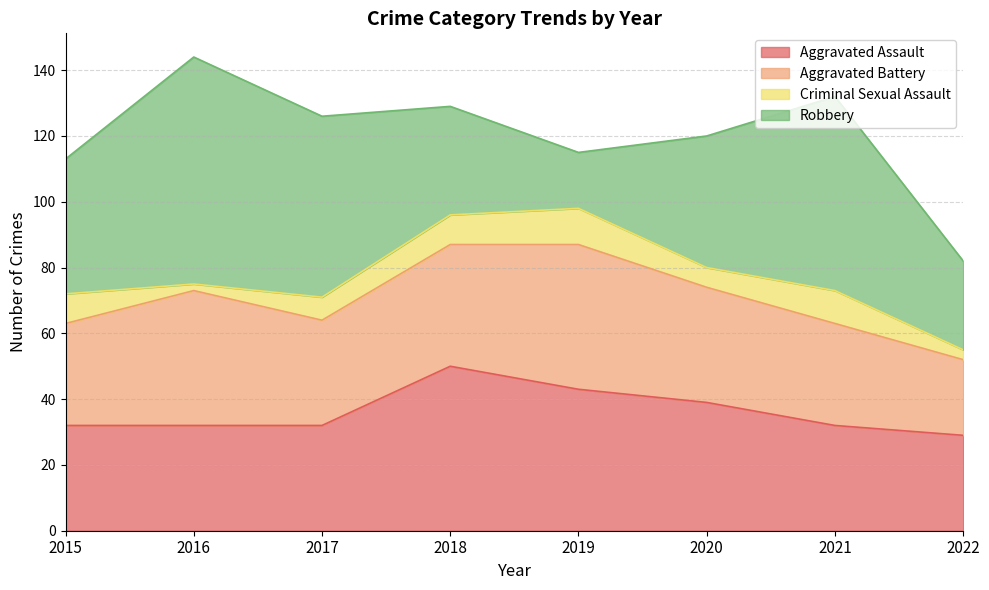

The value of Aggravated Battery at 2019 is 24. True or false?

False